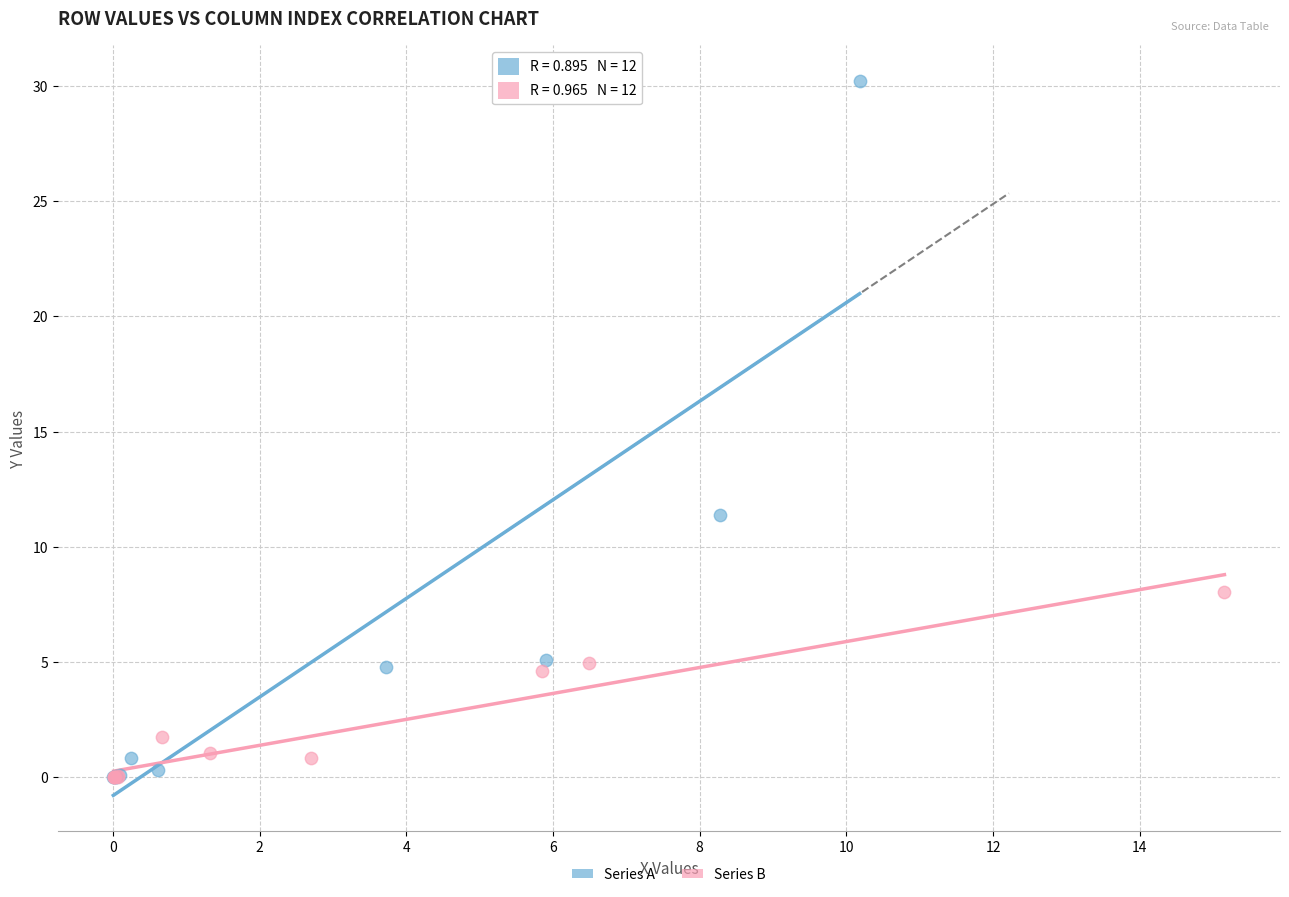

Which series has the widest spread of Y values?

Series A